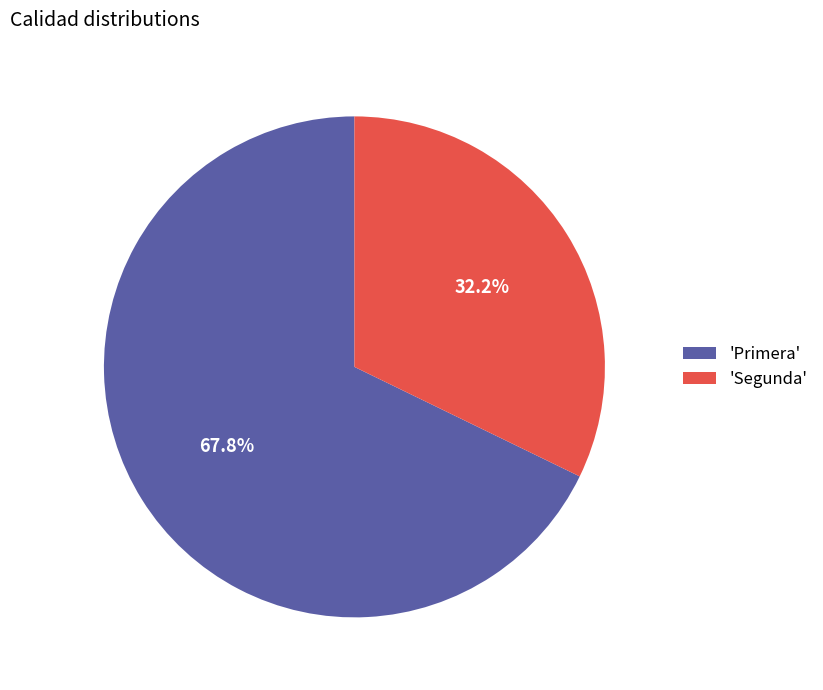

How much of the chart is everything except 'Segunda'?

67.8%